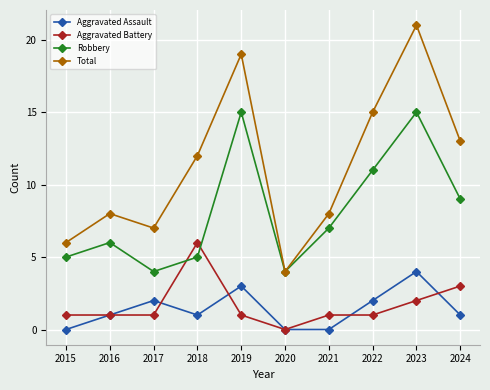

What is the difference between the second highest and minimum values in the Aggravated Assault series?

3